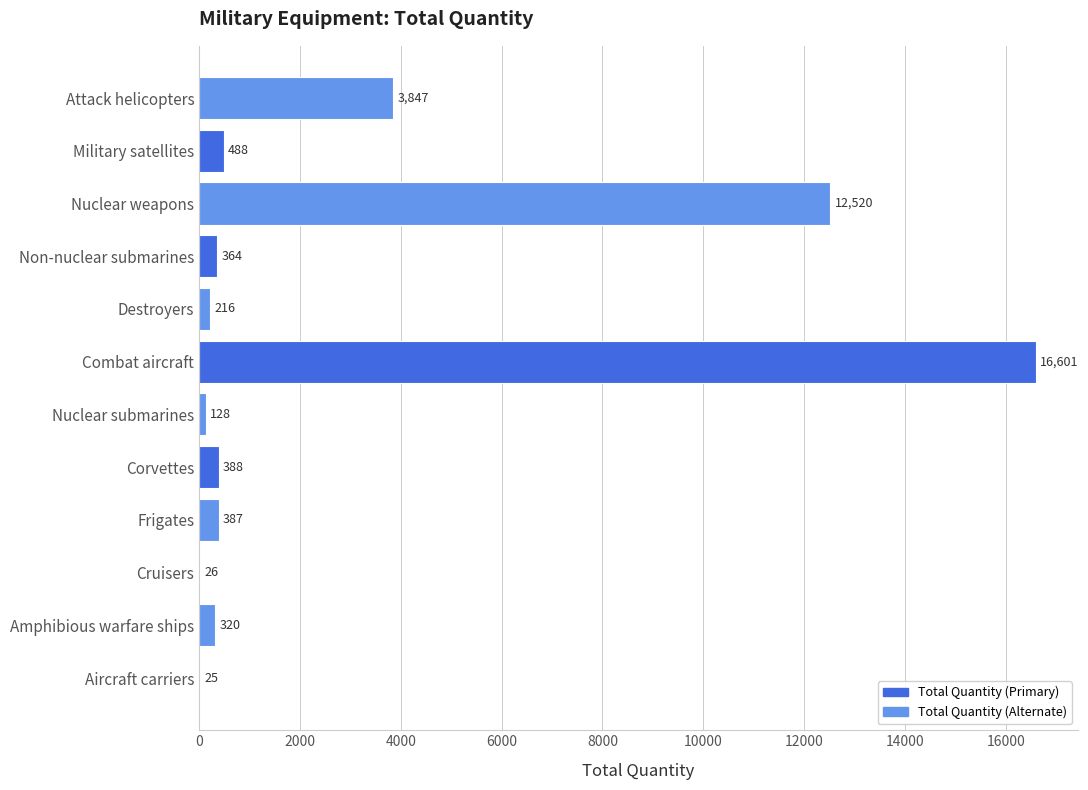

Reading bottom to top, extract all data points from this chart.

Aircraft carriers=25	Amphibious warfare ships=320	Cruisers=26	Frigates=387	Corvettes=388	Nuclear submarines=128	Combat aircraft=16601	Destroyers=216	Non-nuclear submarines=364	Nuclear weapons=12520	Military satellites=488	Attack helicopters=3847